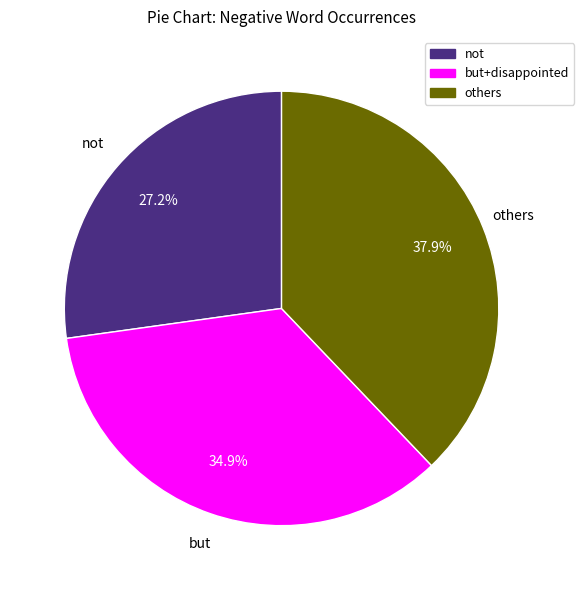

To the nearest percent, what is the average slice percentage?

33%